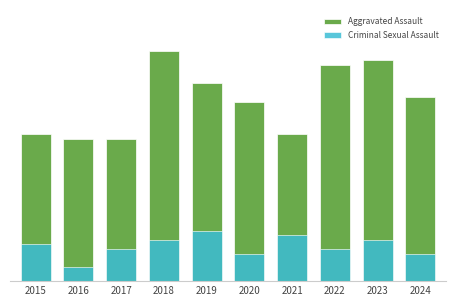

What is the total value across all series at 2023?

57